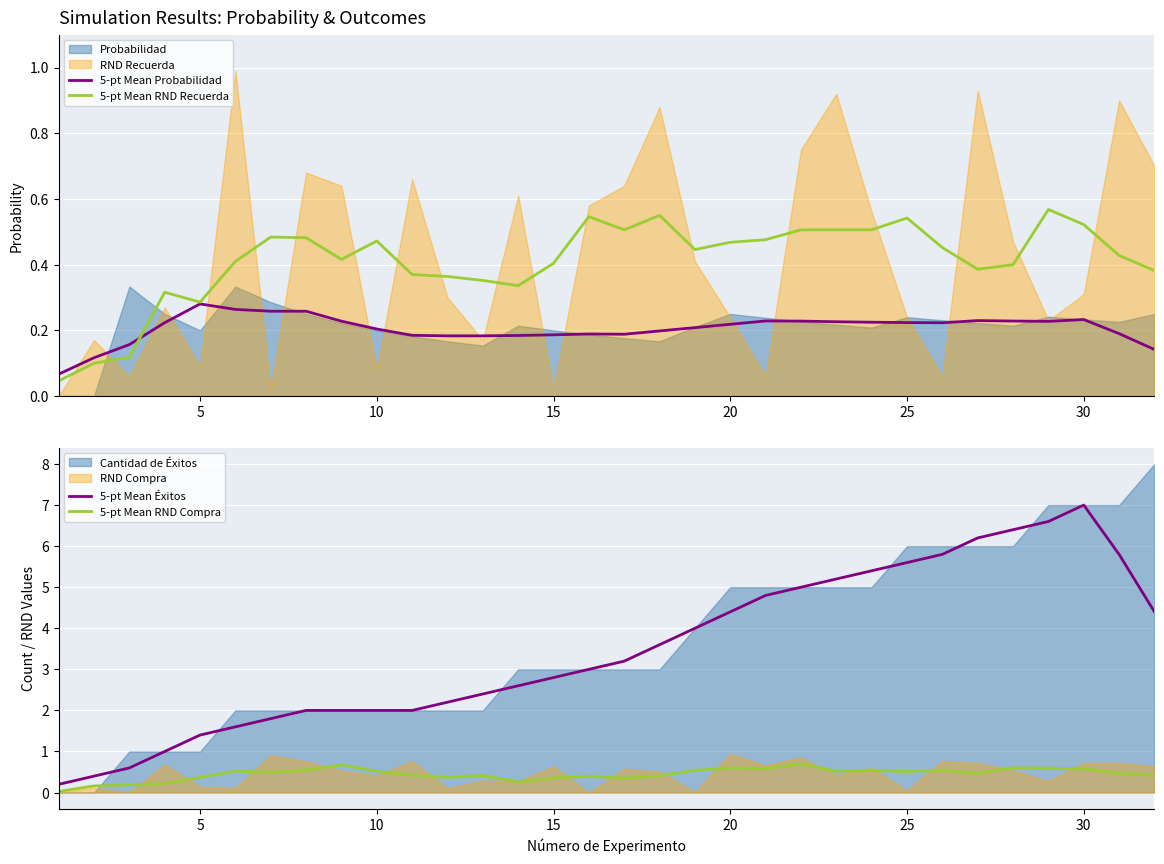

True or false: 5-pt Mean Éxitos has a value of 7.0 at 30.

True